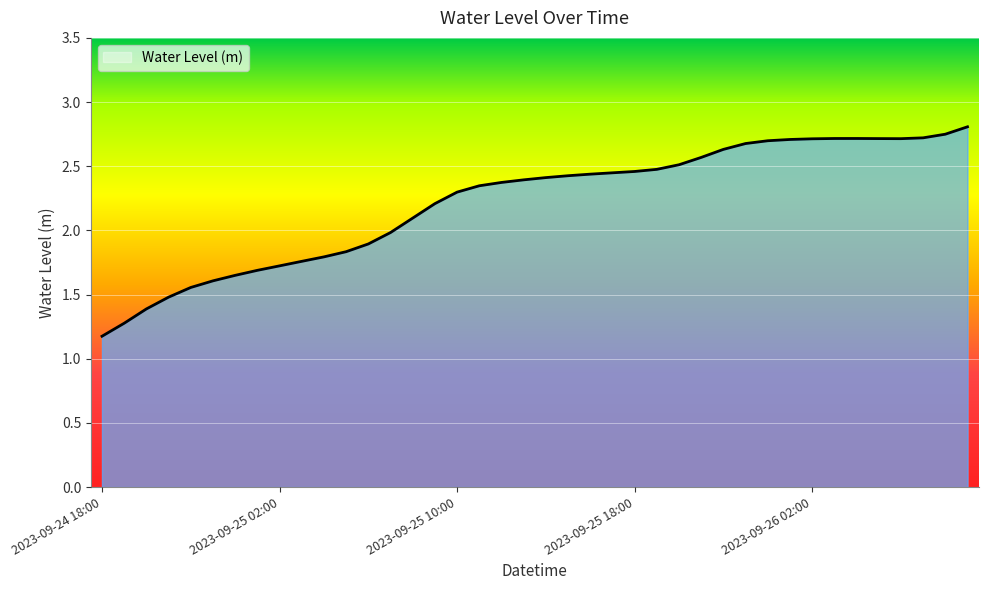

What is the smallest value displayed?

1.2